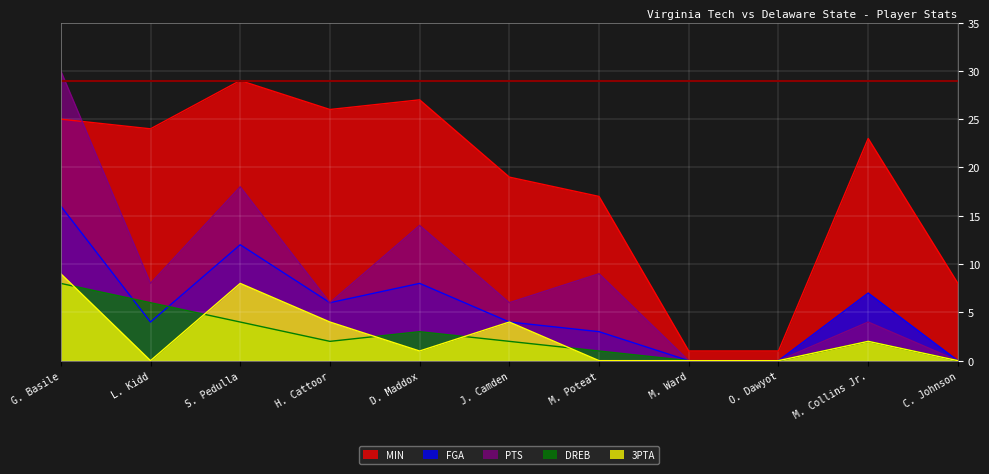

The 3PTA series shows 0 at O. Dawyot. True or false?

True